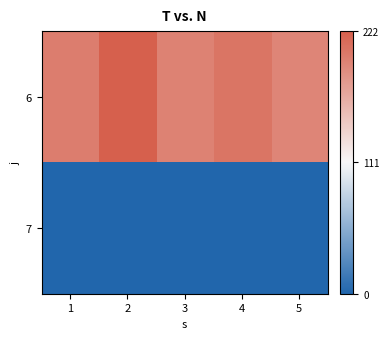

Reading right to left, list all the values displayed in this chart.

6: 5=194	4=206	3=196	2=222	1=200
7: 5=0	4=0	3=0	2=0	1=0